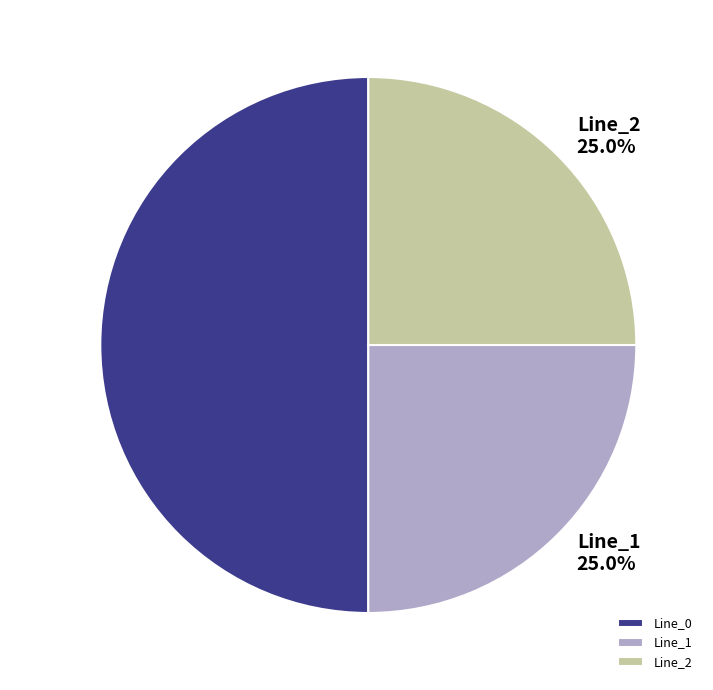

Does Line_2 account for over 50% of the chart?

No